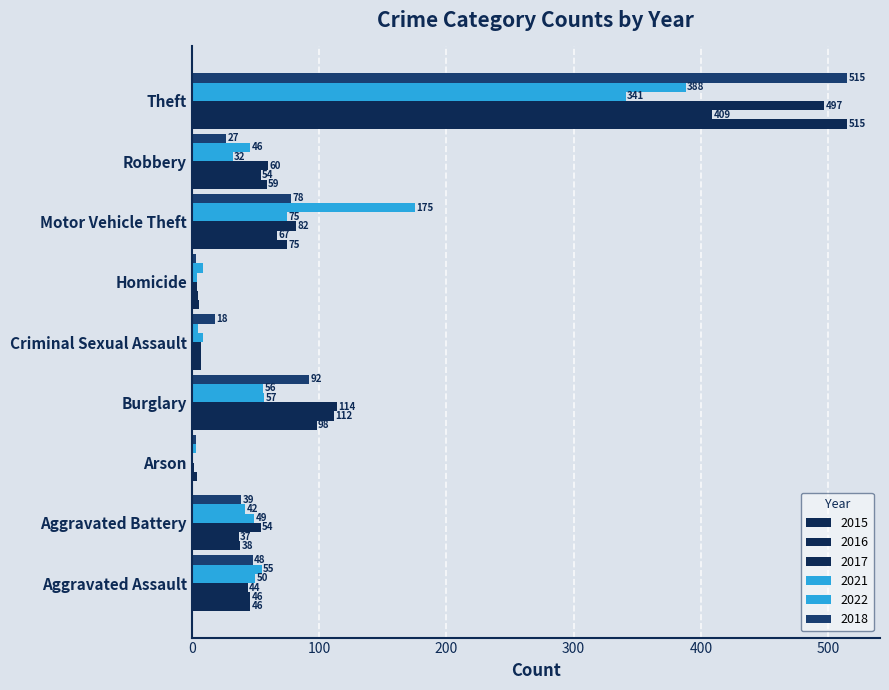

The value of 2016 at Aggravated Battery is 57. True or false?

False